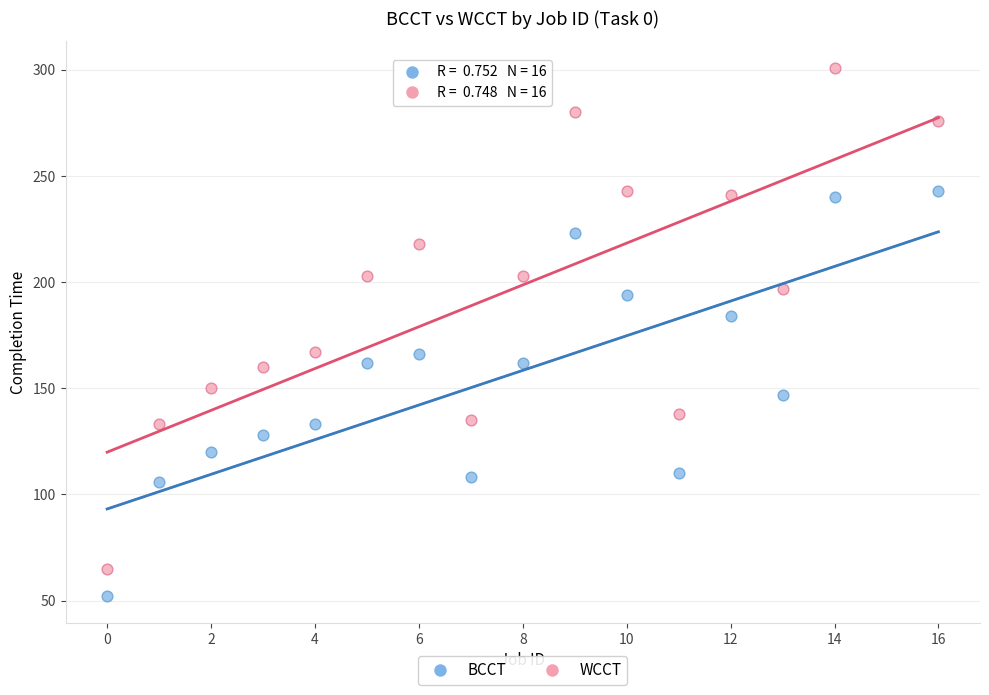

What are all the series names shown in the legend?

BCCT, WCCT